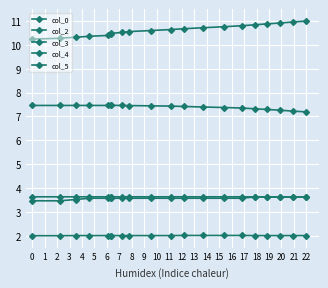

List the labels in order of col_3 value, largest first.

6, 0, 1, 2, 3, 4, 5, 7, 8, 9, 10, 11, 12, 13, 14, 15, 16, 17, 18, 19